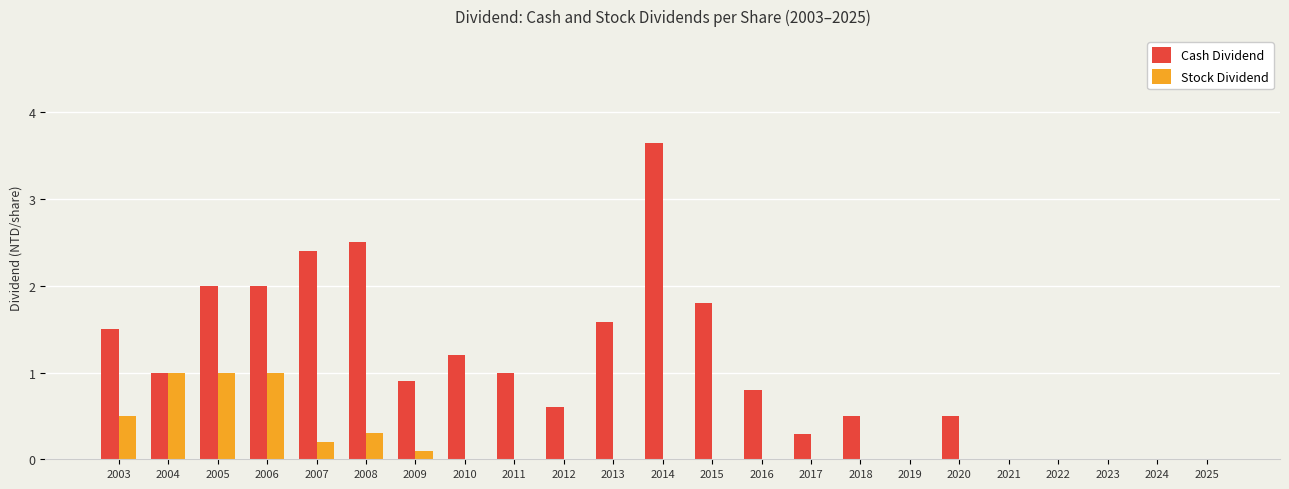

Which series has the largest total across all categories?

Cash Dividend